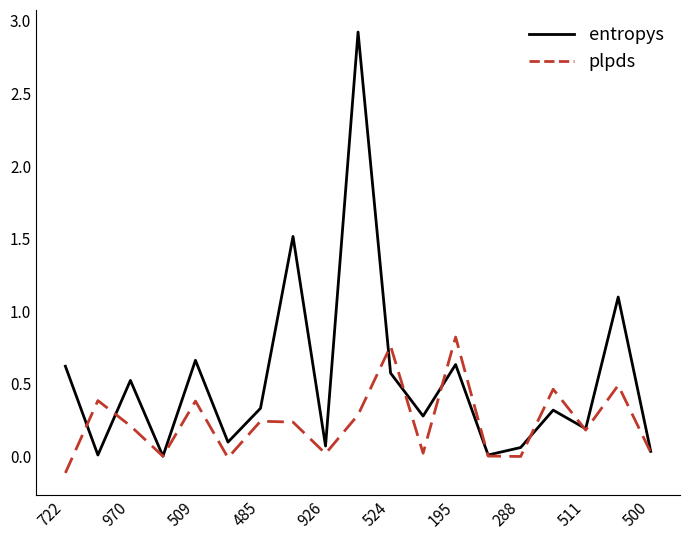

What is the greatest value displayed?

2.9